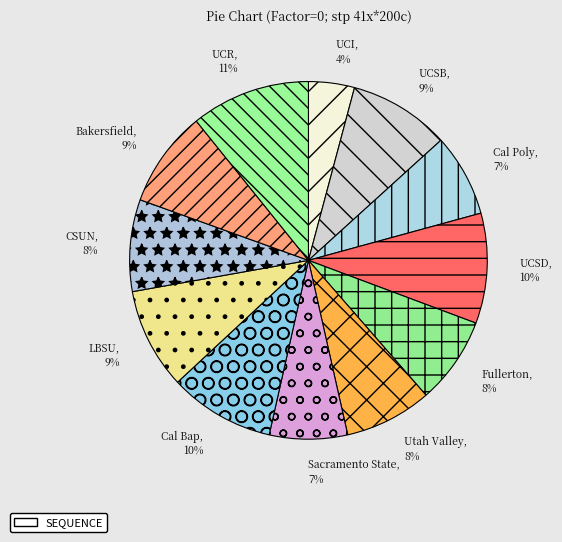

Combined, do Cal Bap and Sacramento State account for over 50%?

No